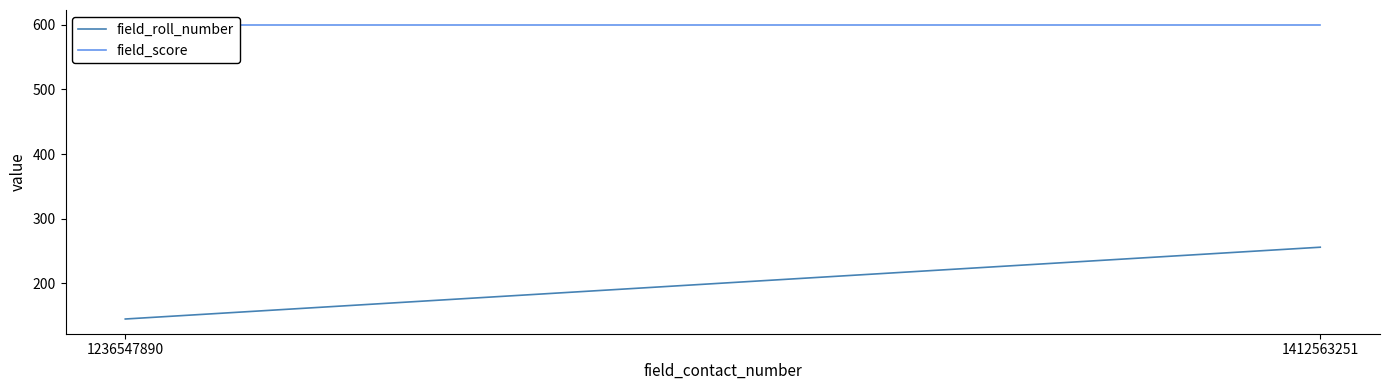

List the series in order of their peak value, lowest first.

field_roll_number, field_score